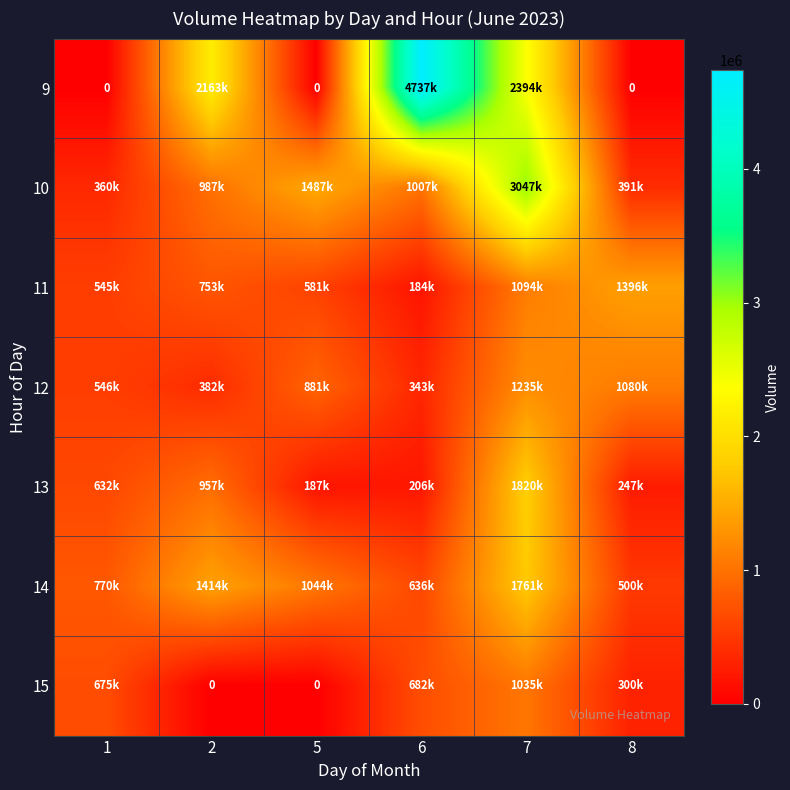

What is the difference between the maximum and minimum values in the 12 series?

891654